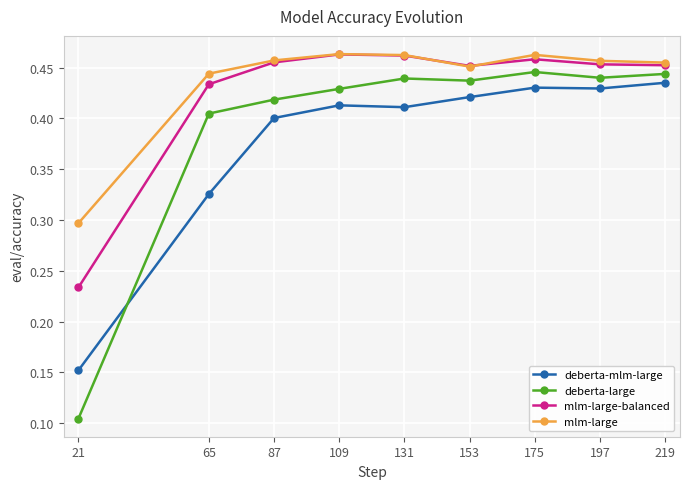

Is it true that deberta-large equals 0.6 at 131?

False